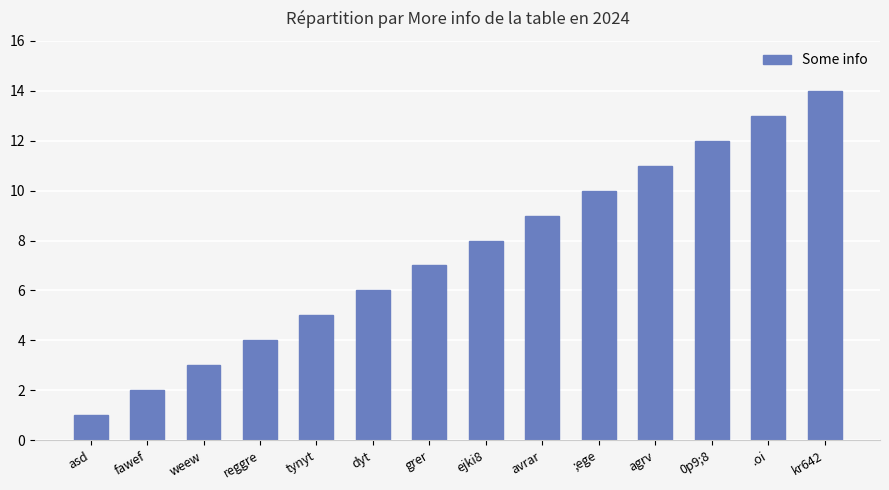

How many categories are shown in the chart?

14